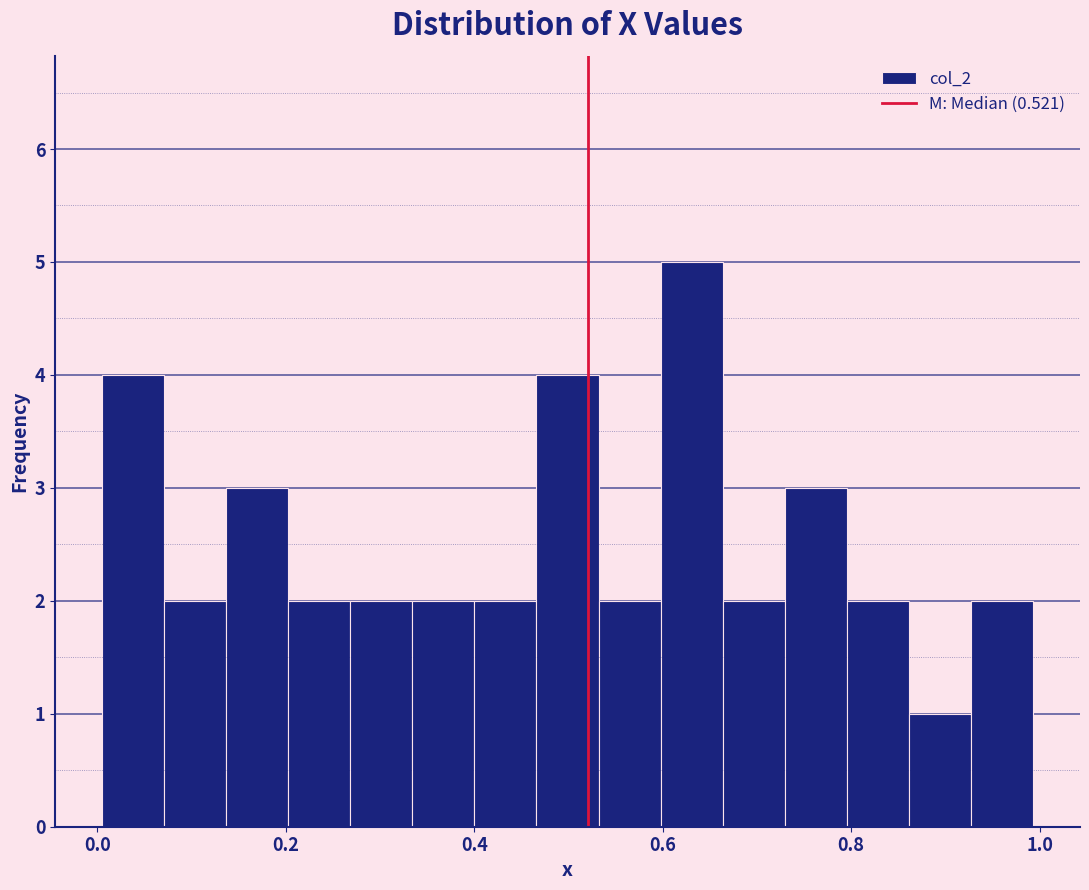

Around what value on the x-axis is the tallest bar? Give the approximate position of its centre, as read against the axis.

0.64